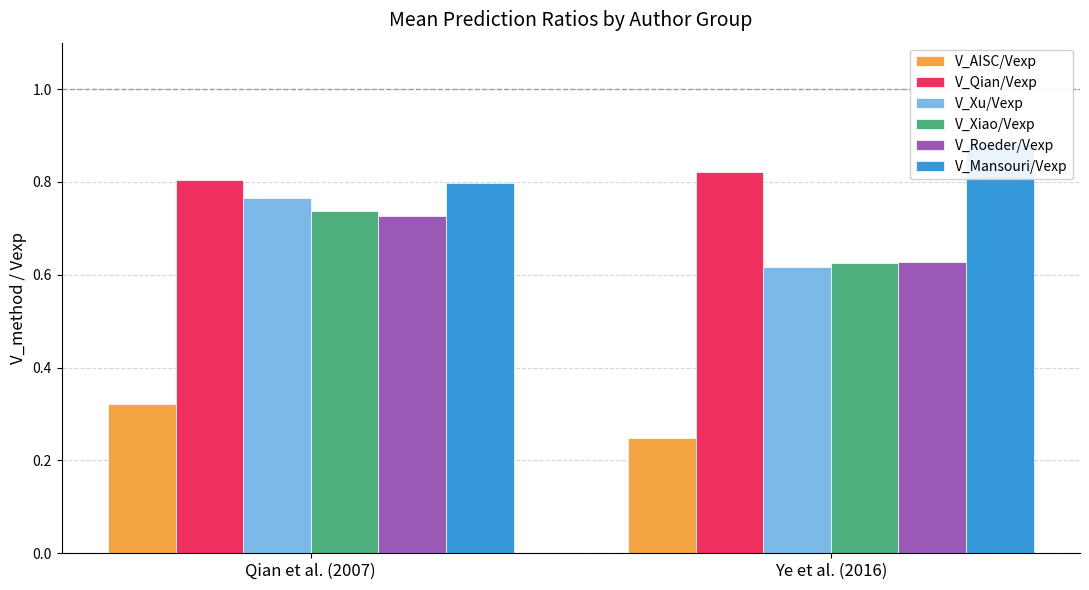

Rank the series by their maximum value, from lowest to highest.

V_AISC/Vexp, V_Roeder/Vexp, V_Xiao/Vexp, V_Xu/Vexp, V_Qian/Vexp, V_Mansouri/Vexp